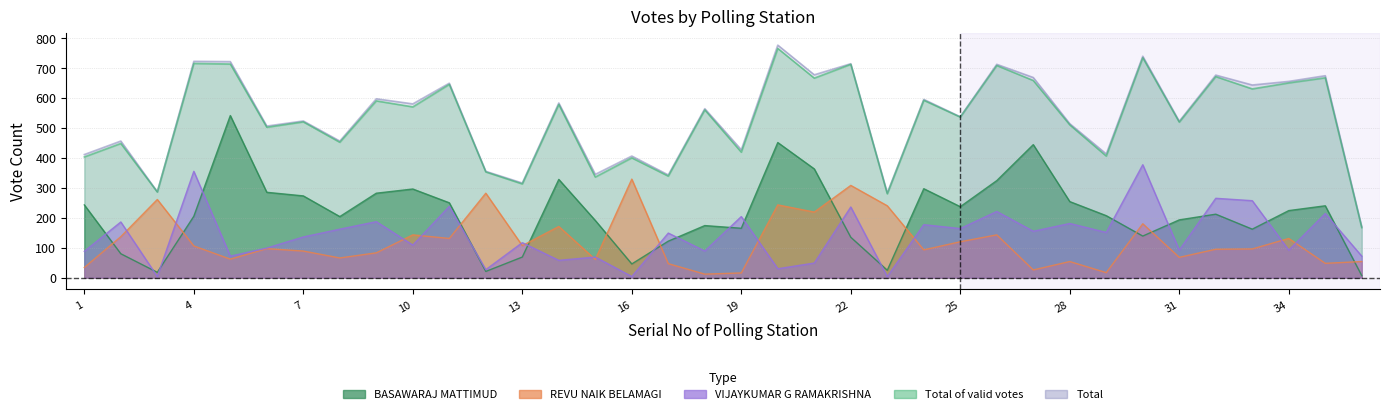

How many lines are shown in the chart?

5